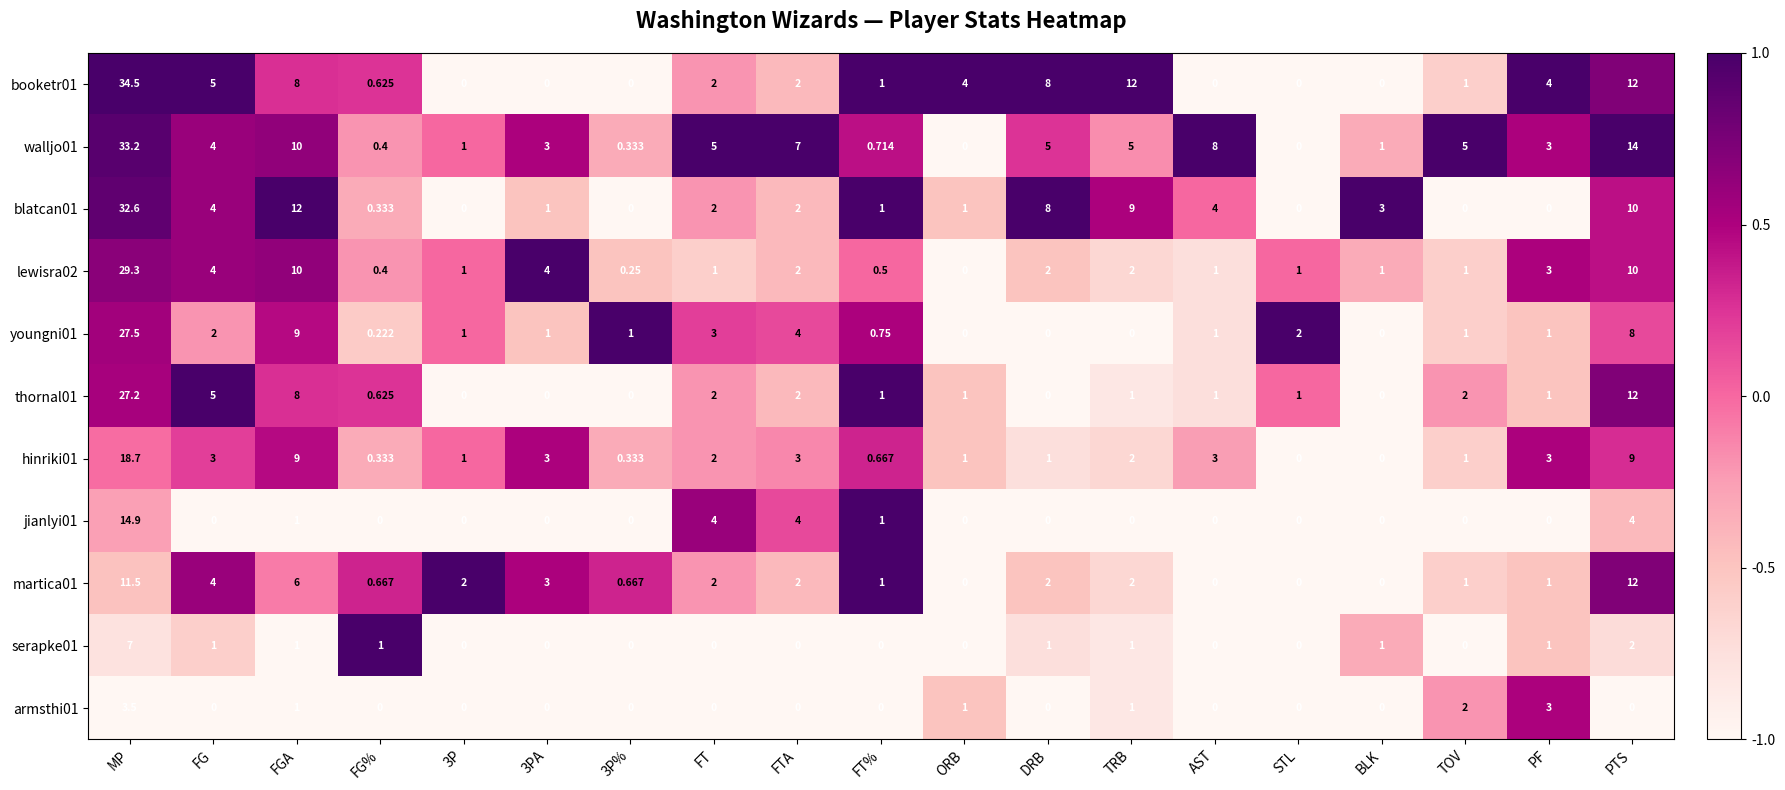

At which label does hinriki01 first exceed 2?

MP